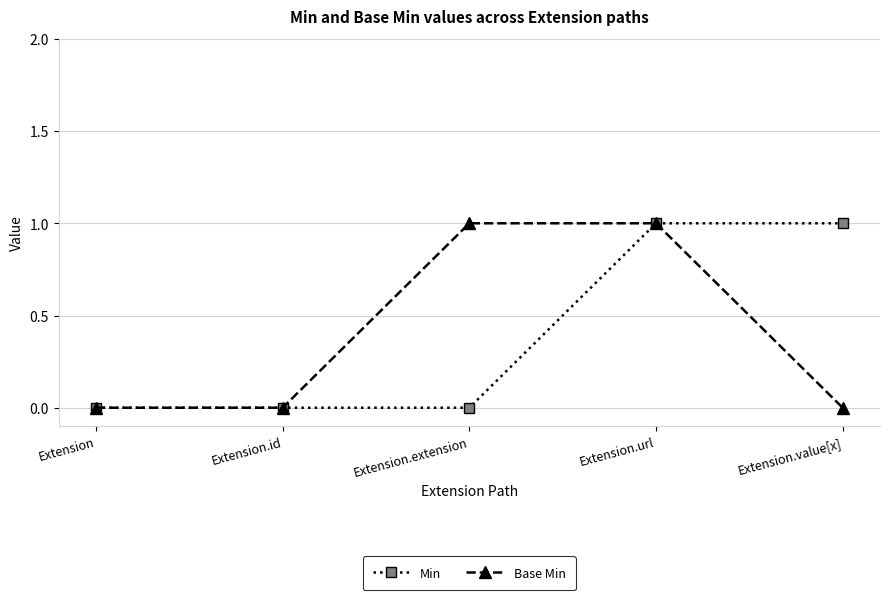

What is the label of the 3rd point from the left?

Extension.extension